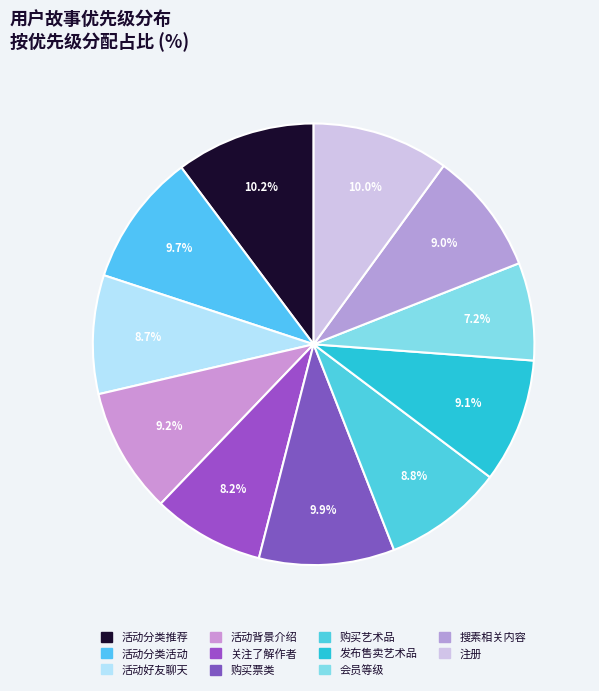

Which category has the biggest portion of the pie?

活动分类推荐